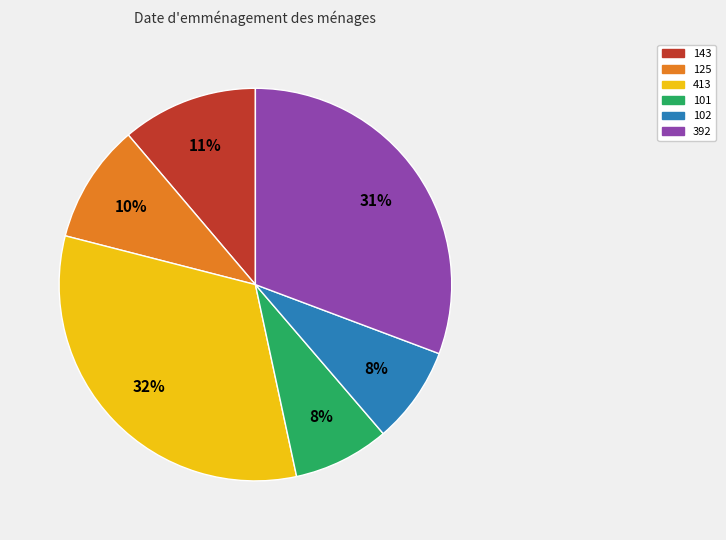

What is the largest slice in the pie chart?

413